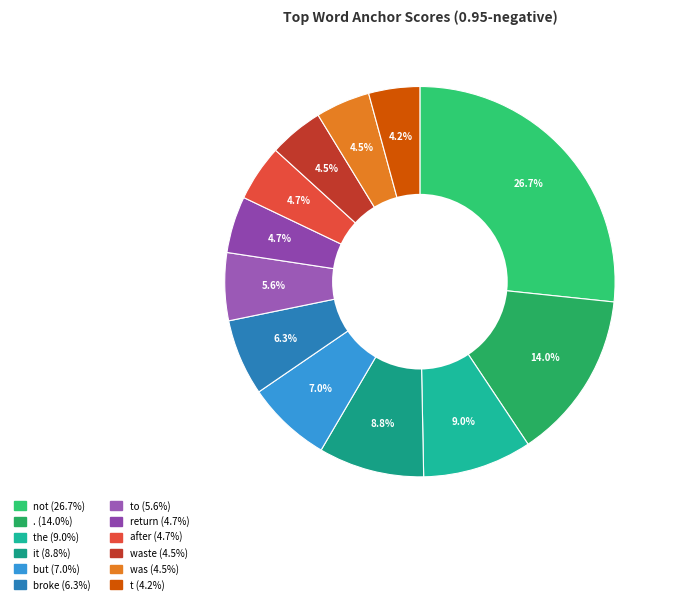

How many segments does this pie chart have?

12